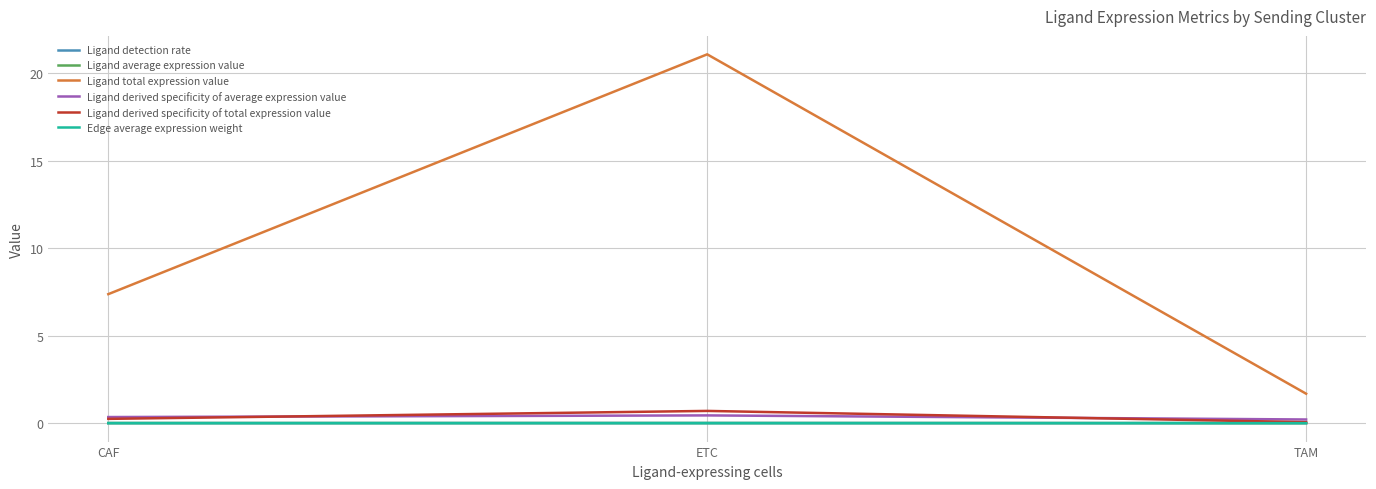

Is it true that Ligand average expression value equals 0.0 at TAM?

True